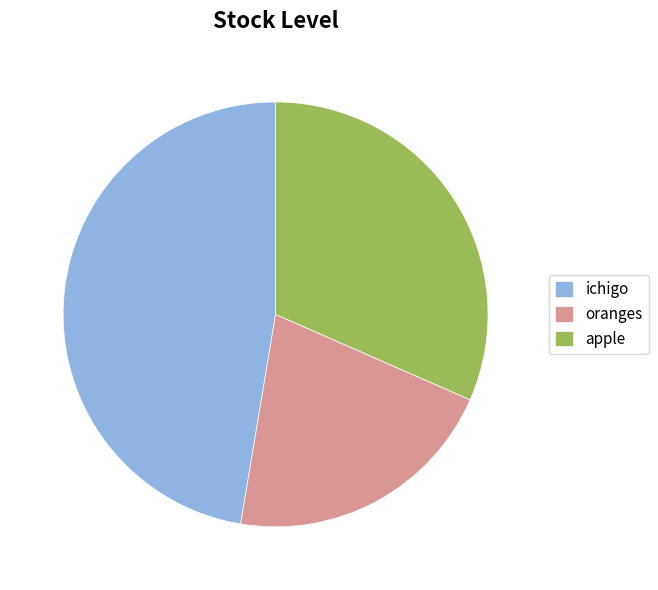

Does oranges account for over 50% of the chart?

No